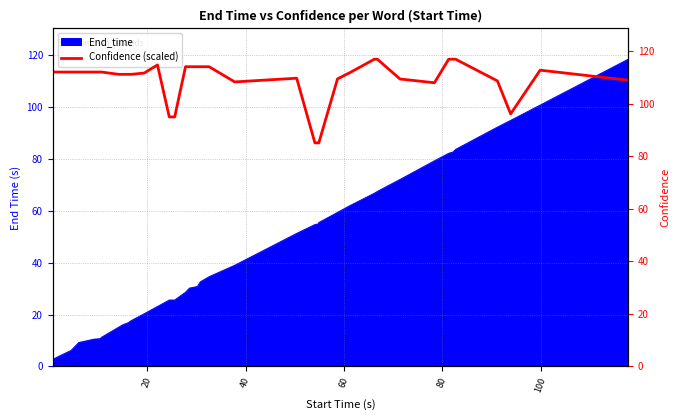

What is the label of the 33rd point from the right?

100